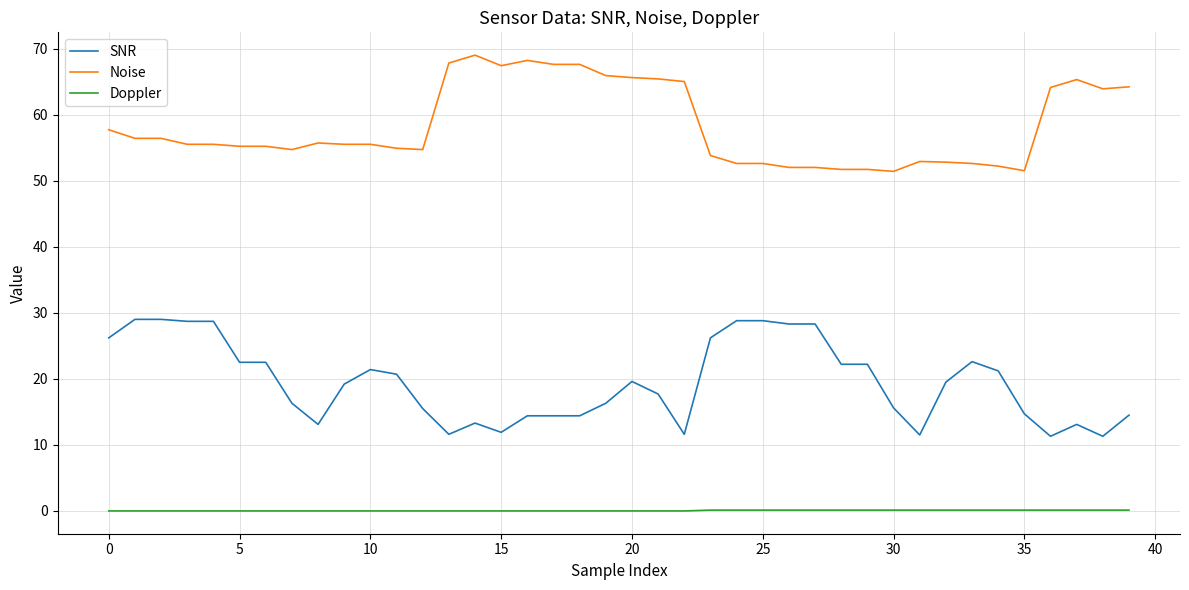

True or false: SNR and Doppler intersect in this chart.

False